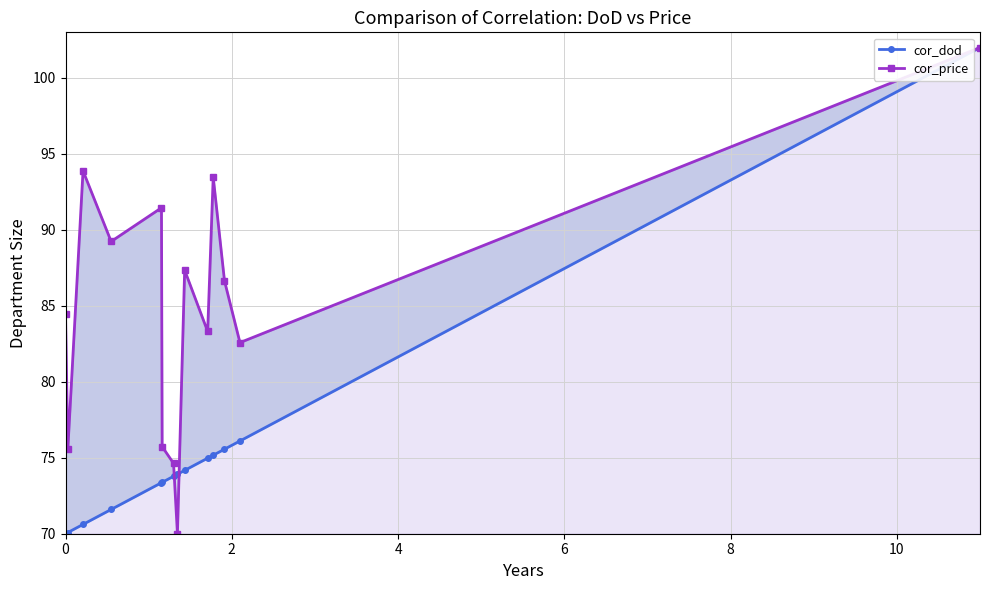

At how many categories does at least one series exceed 72?

14